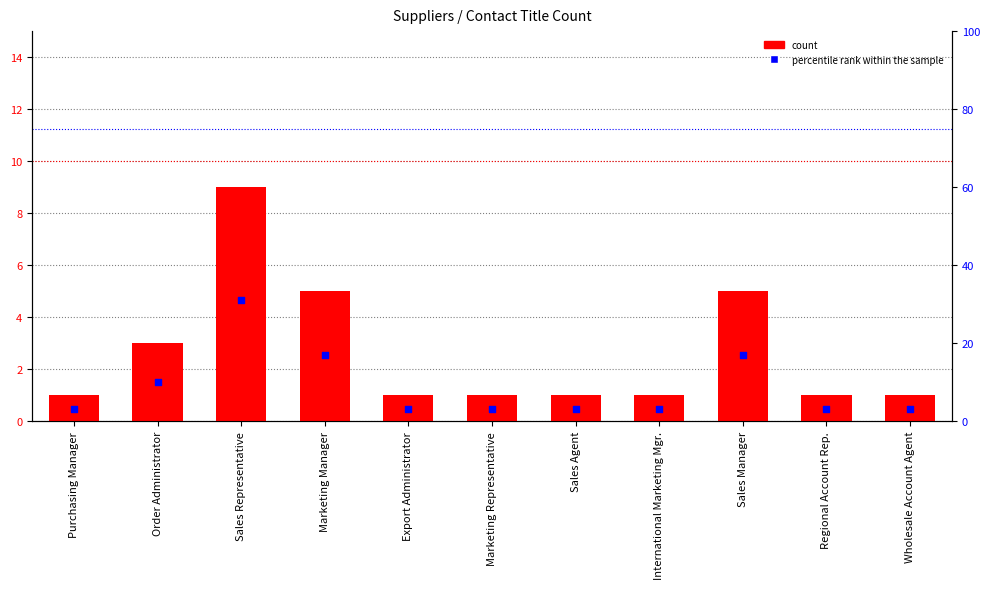

What are all the series names shown in the legend?

count, percentile rank within the sample